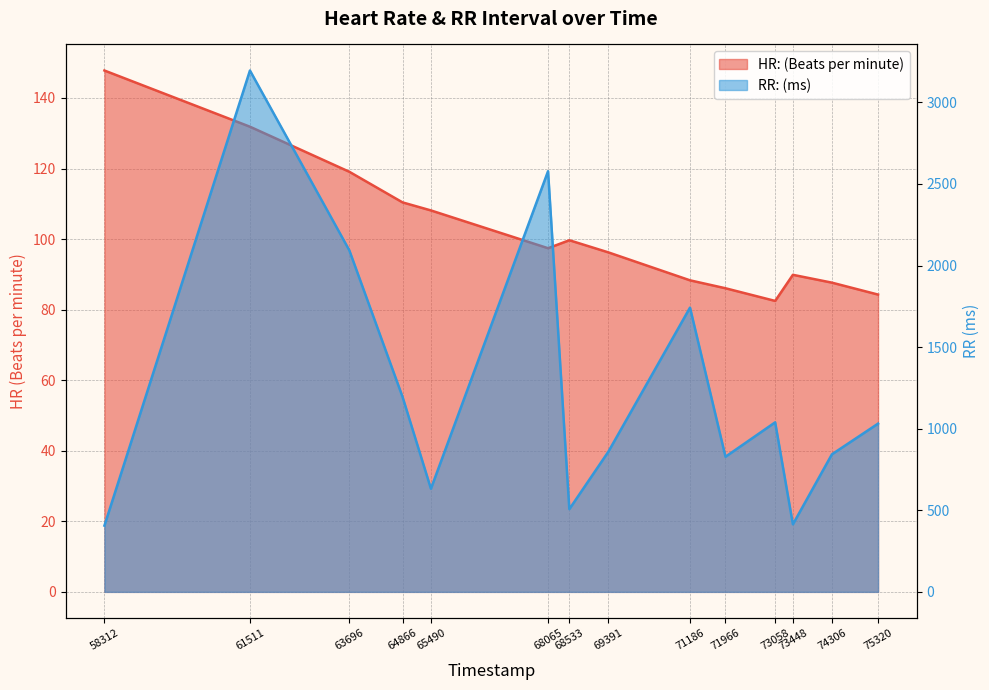

What is the highest value of the HR: (Beats per minute) series?

147.8